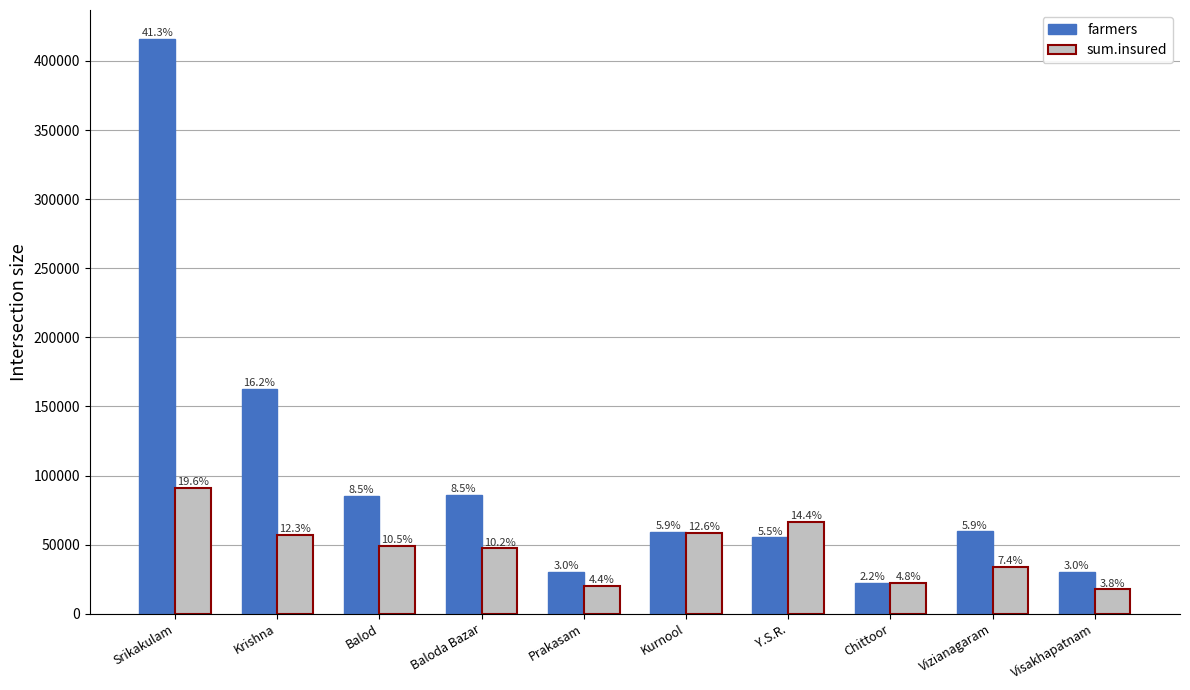

What are all the series names shown in the legend?

farmers, sum.insured